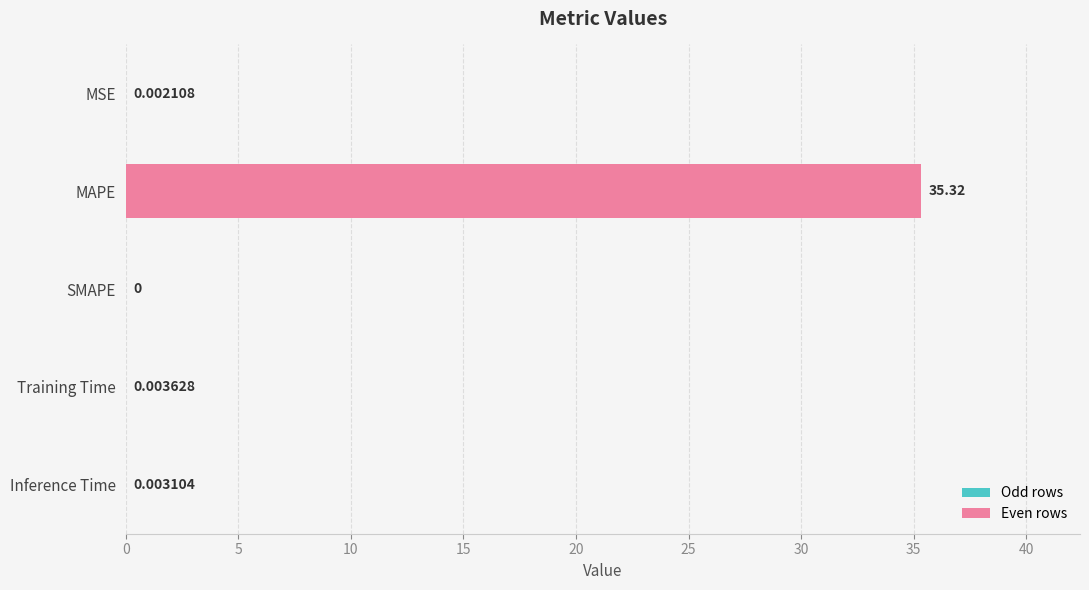

Which category has the highest value across all series?

MAPE